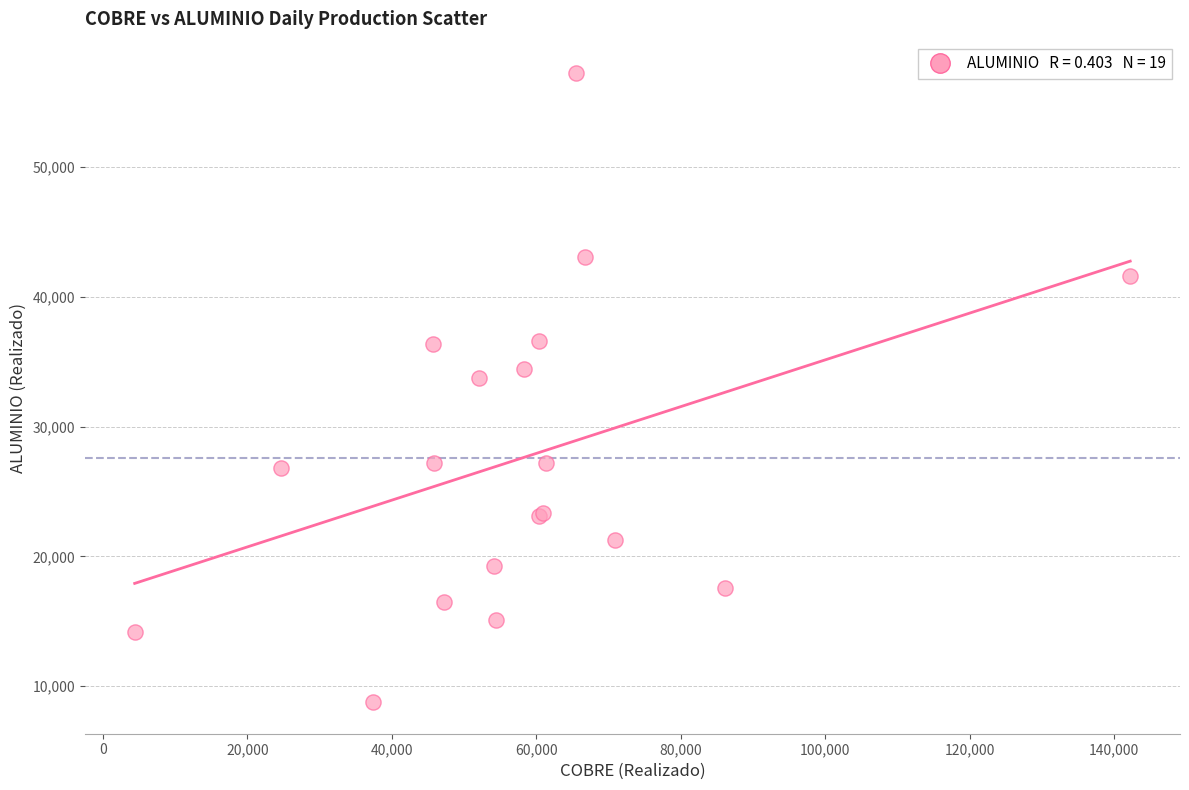

What Y value in the scatter plot is closest to 32989?

33774